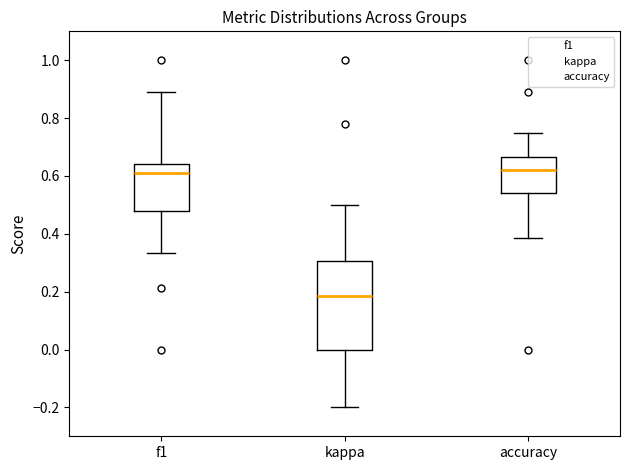

Reading left to right, read every box against the y-axis: the position of its median line, the range the box covers, and the ends of its whiskers. The values are not printed on the chart, so give them approximately, as read against the axis.

f1: median 0.60, box 0.48 to 0.64, whiskers 0.34 to 0.88
kappa: median 0.18, box 0.00 to 0.30, whiskers -0.20 to 0.50
accuracy: median 0.62, box 0.54 to 0.66, whiskers 0.38 to 0.76